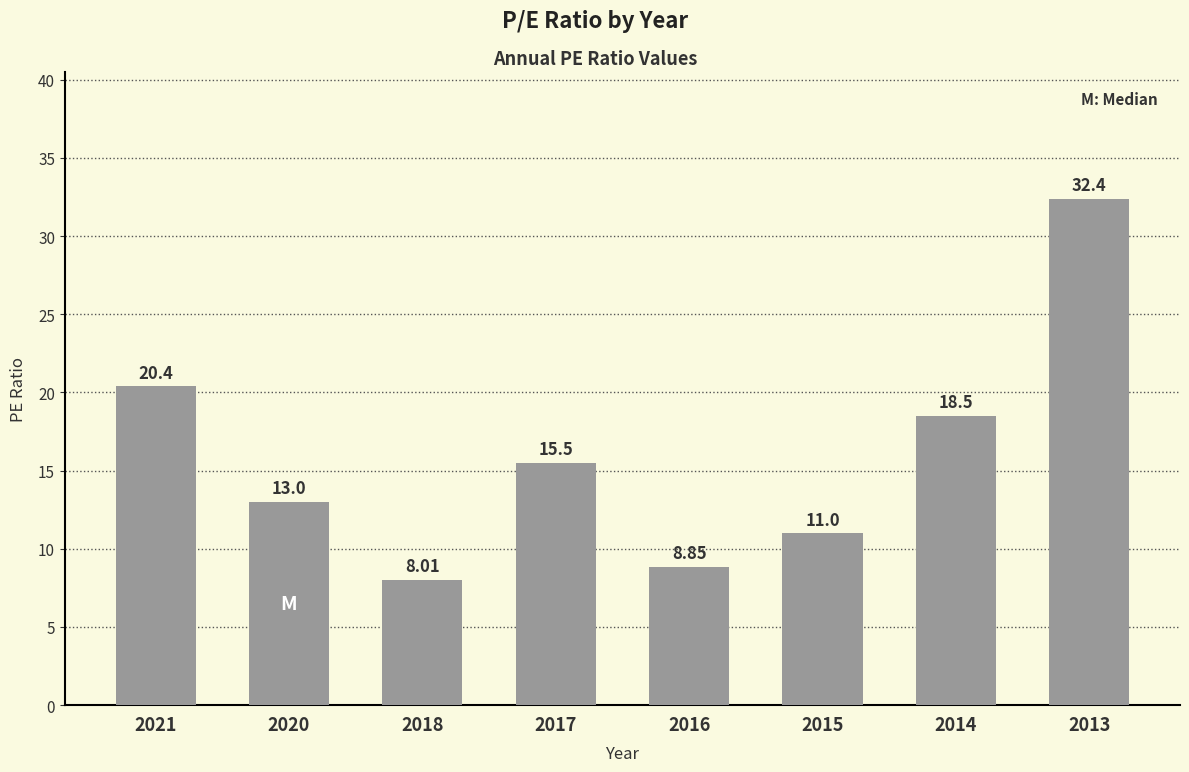

What is the difference between the second highest and minimum values?

12.4